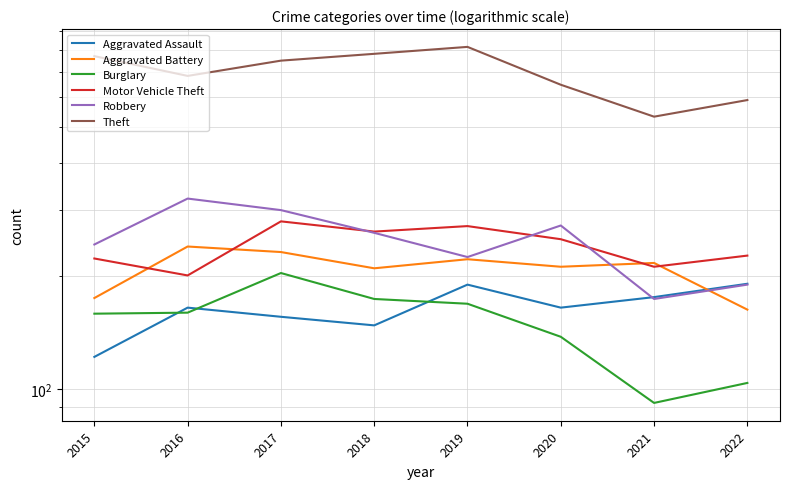

What is the value of the Motor Vehicle Theft point at the 4th from the left?

263